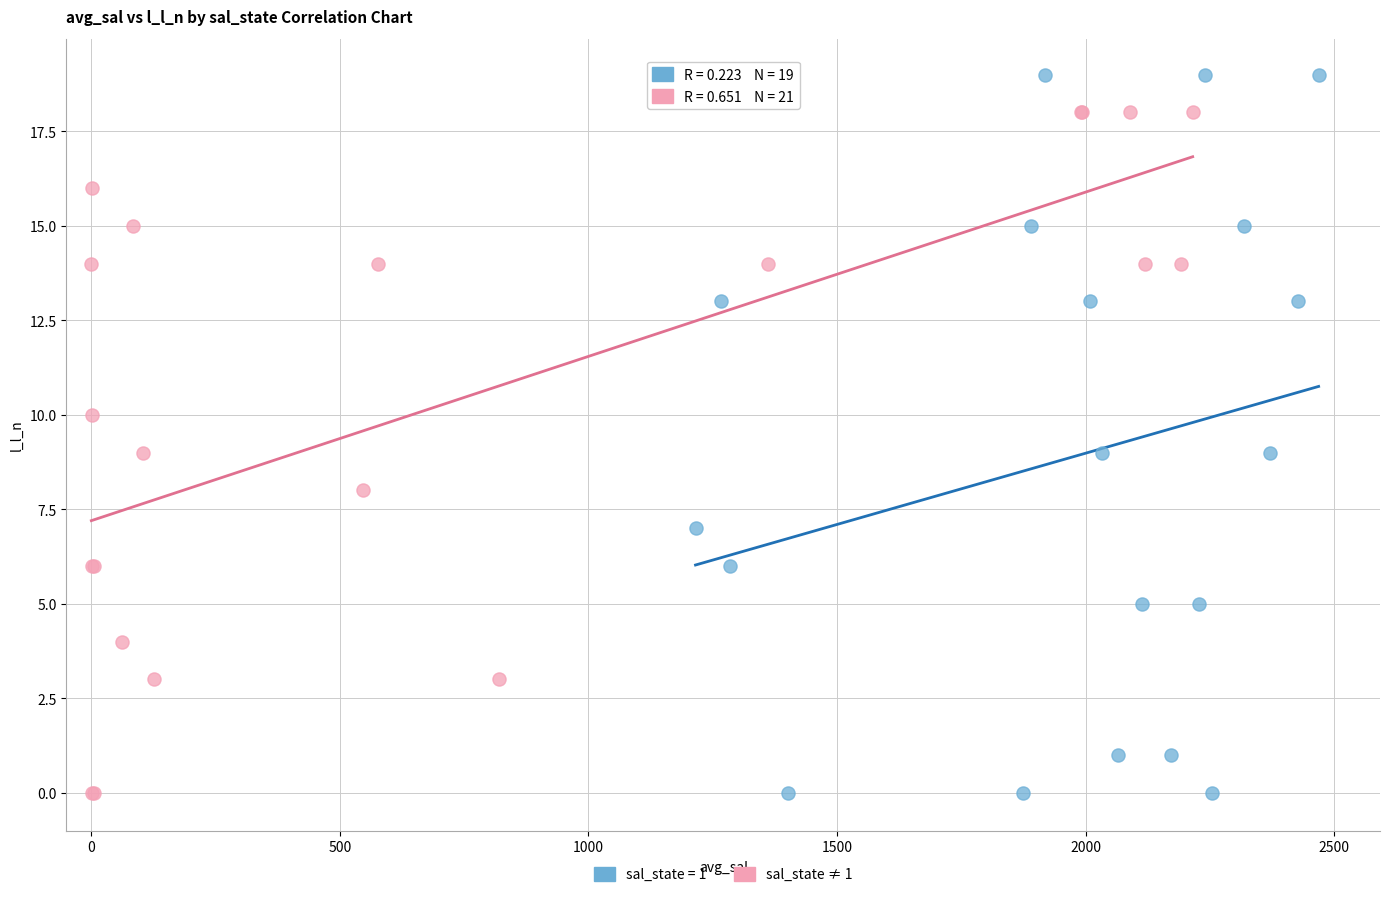

Which series contains the highest Y value?

sal_state = 1